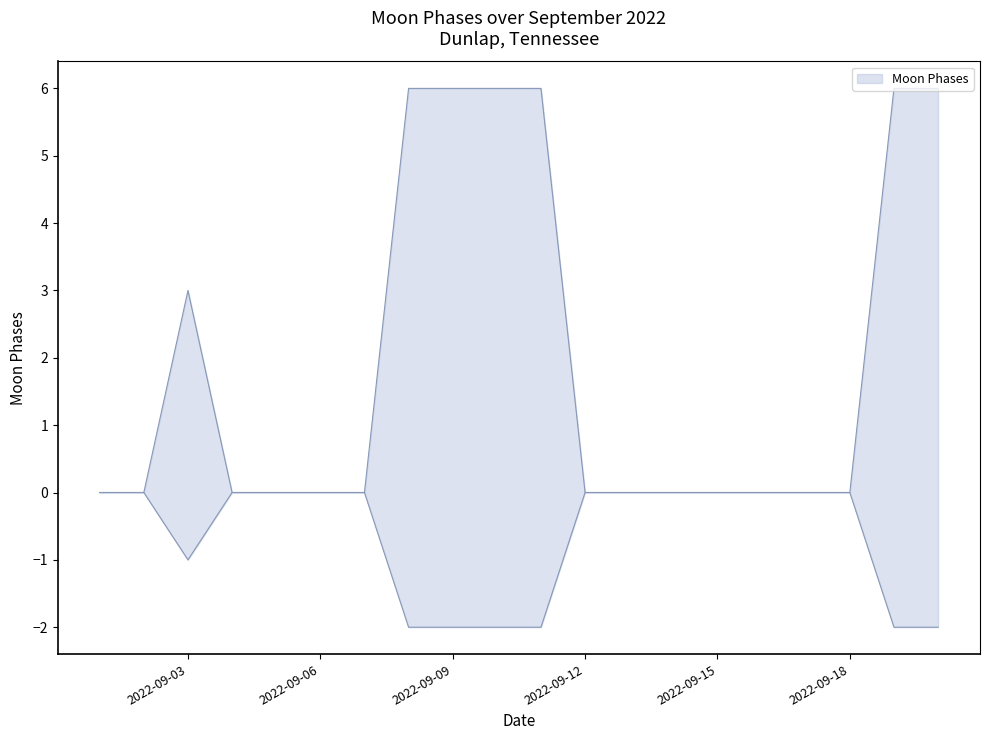

Reading right to left, extract all data points from this chart.

6	6	0	0	0	0	0	0	0	6	6	6	6	0	0	0	0	3	0	0